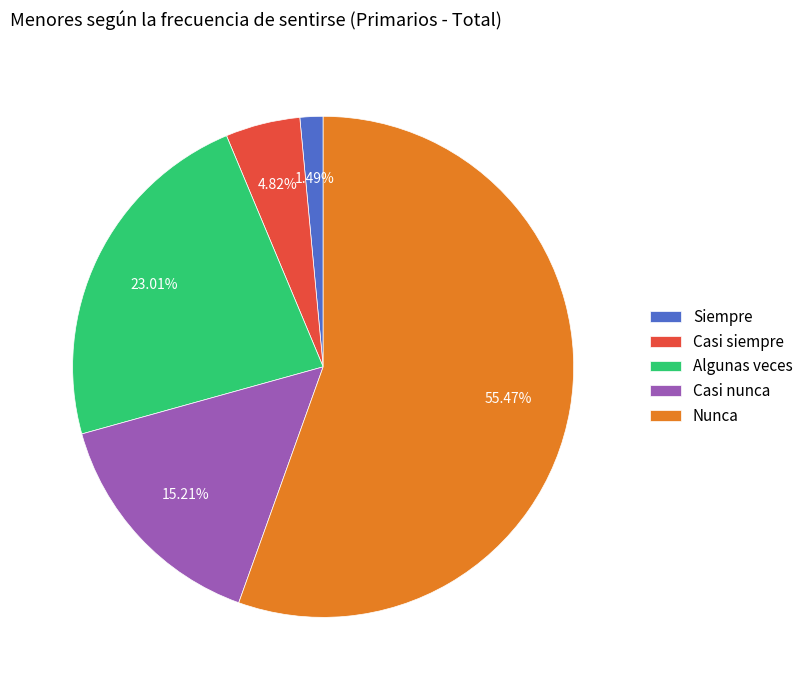

What is the largest slice in the pie chart?

Nunca